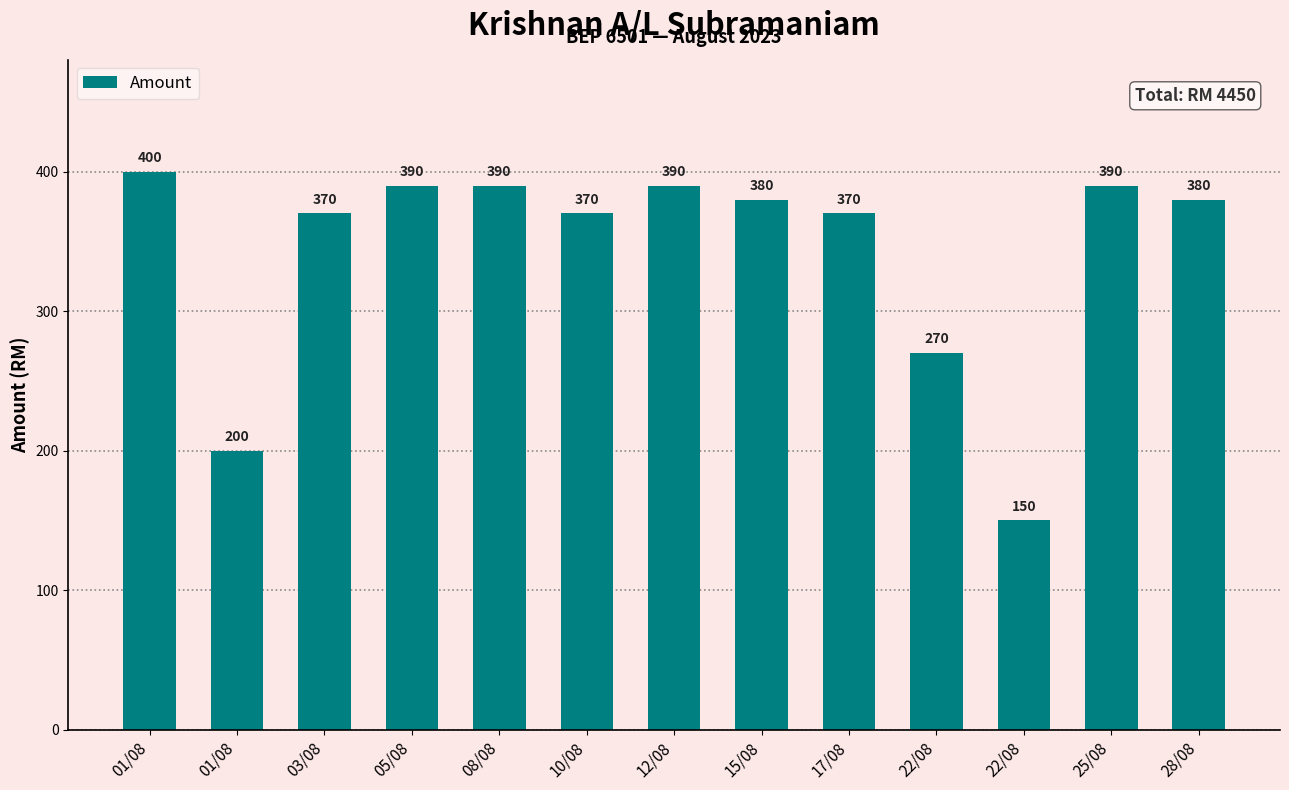

List the labels in order of value, smallest first.

22/08, 01/08, 22/08, 03/08, 10/08, 17/08, 15/08, 28/08, 05/08, 08/08, 12/08, 25/08, 01/08